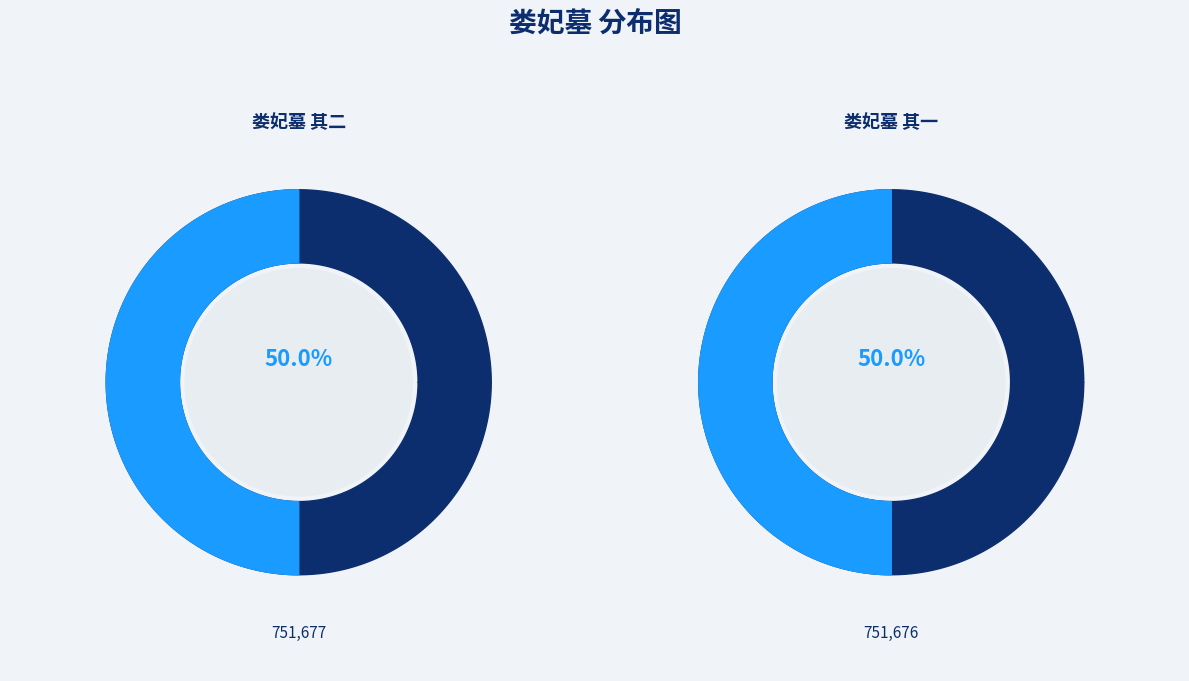

What is the change in value from 娄妃墓 其二 to 娄妃墓 其一?

-1